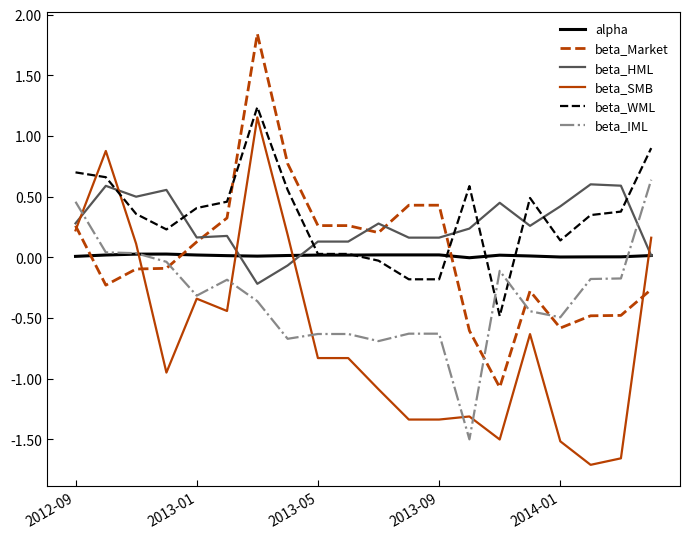

Which series has the largest range (max minus min)?

beta_Market